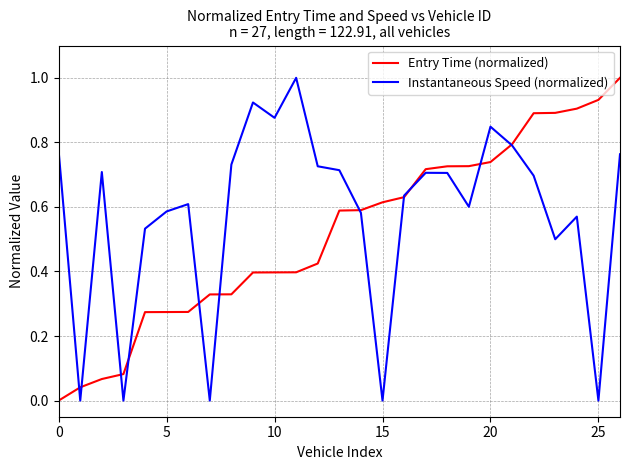

What is the maximum value shown in the chart?

1.0